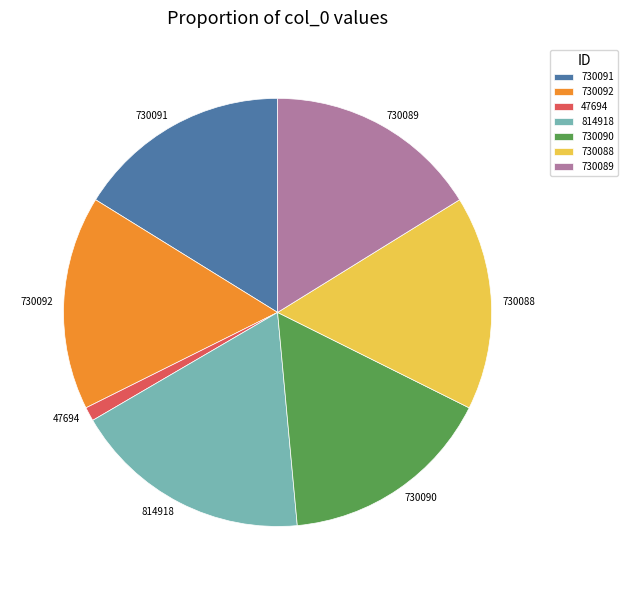

Count the number of slices in the pie.

7